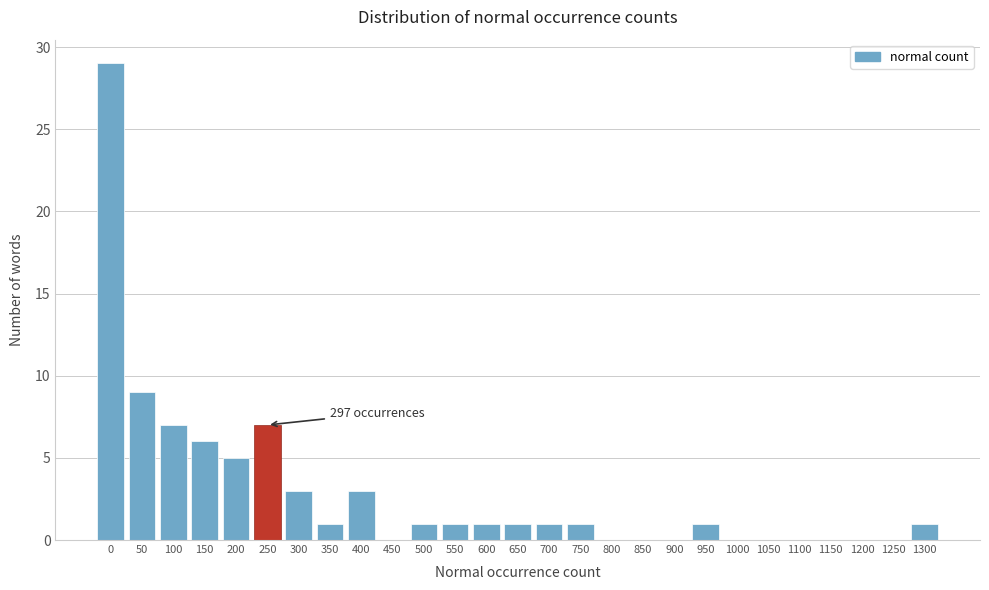

Reading right to left, list all the values displayed in this chart.

1300=1	1250=0	1200=0	1150=0	1100=0	1050=0	1000=0	950=1	900=0	850=0	800=0	750=1	700=1	650=1	600=1	550=1	500=1	450=0	400=3	350=1	300=3	250=7	200=5	150=6	100=7	50=9	0=29